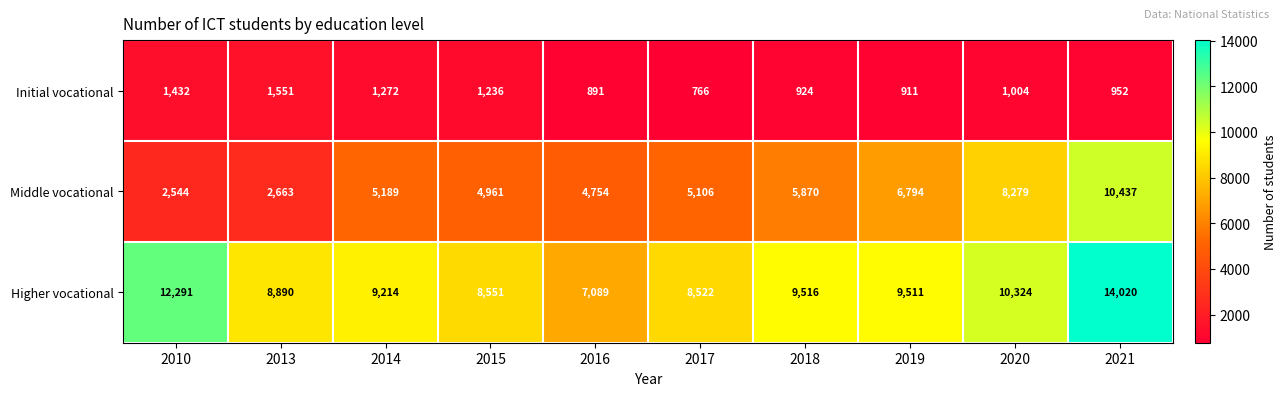

What is the difference between the second highest and minimum values in the Initial vocational series?

666